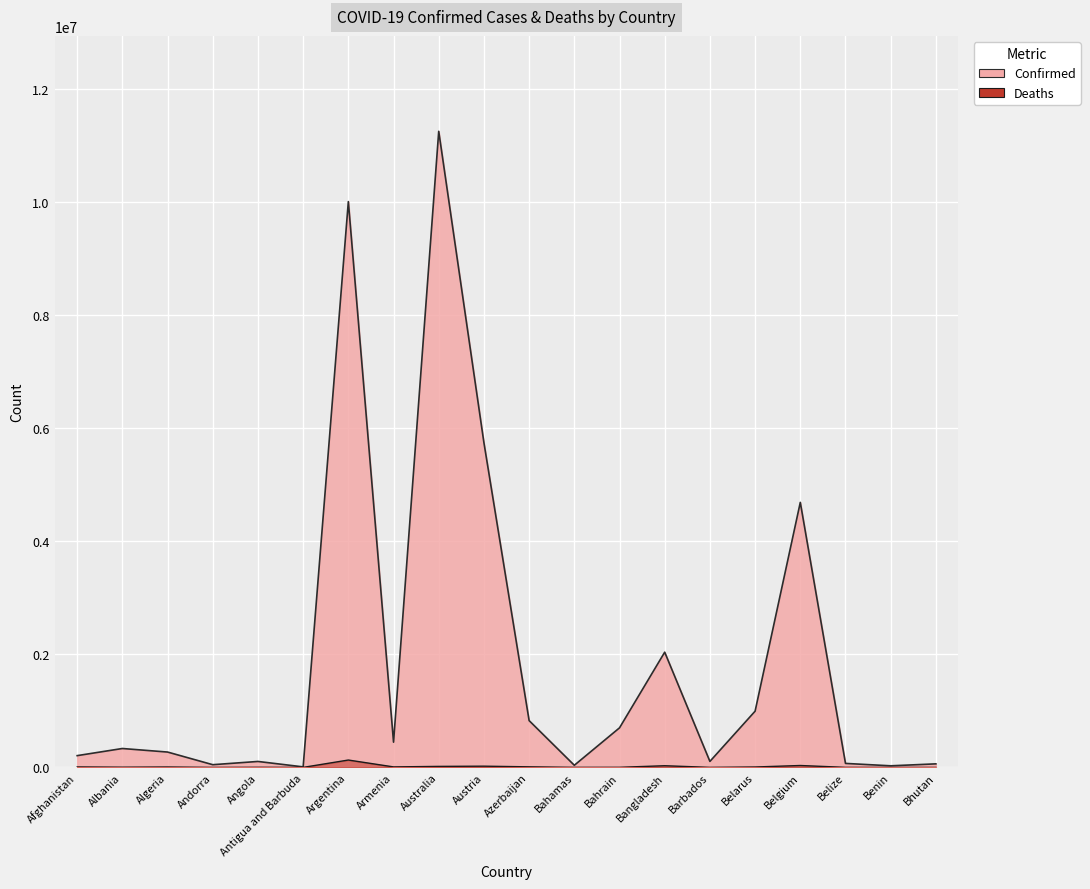

Reading left to right, what are all the values shown in this chart?

Confirmed: 207900	334029	271287	47781	105095	9106	10004679	445976	11247412	5740581	827300	37491	699518	2037356	105905	994037	4686147	70397	27982	62551
Deaths: 7854	3596	6881	165	1930	146	130249	8716	17712	21564	10045	833	1540	29441	569	7118	33478	688	163	21